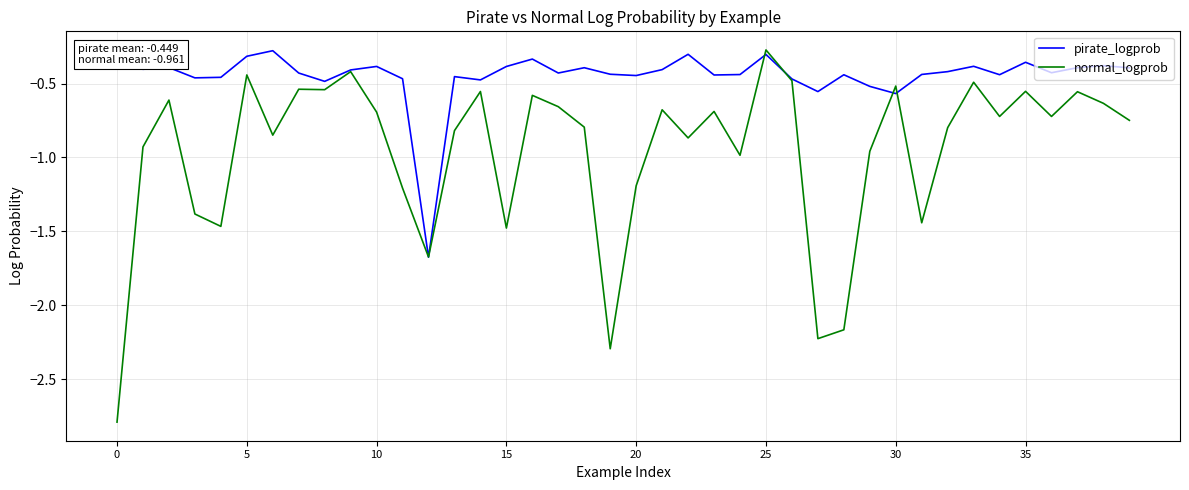

How many lines are shown in the chart?

2